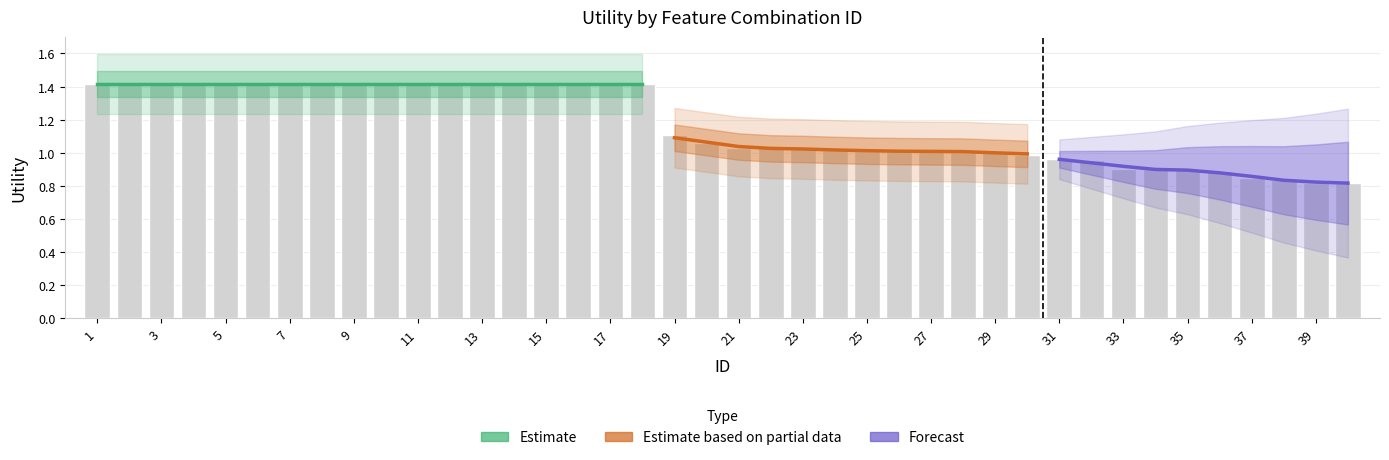

How many values exceed 1?

29